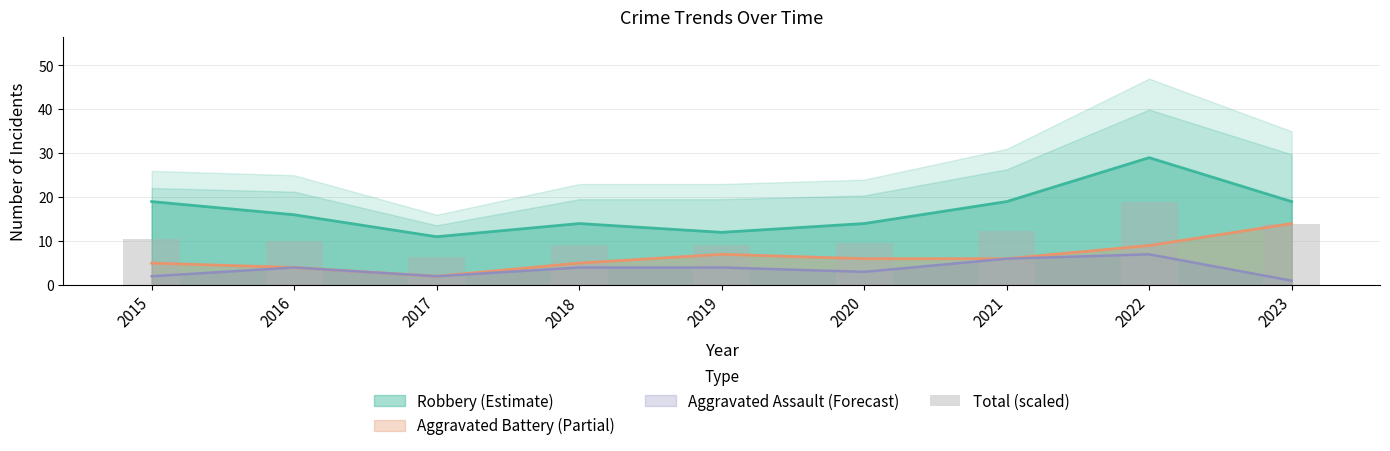

The chart shows a value of 8.4 at 2017. True or false?

False